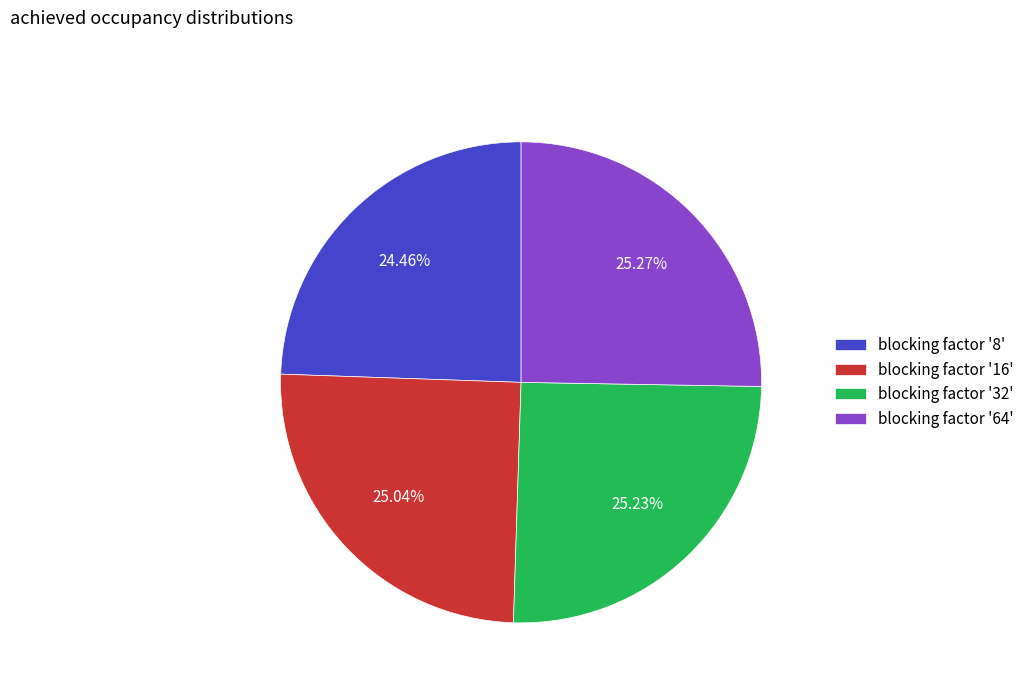

Between blocking factor '16' and blocking factor '8', which is larger?

blocking factor '16'